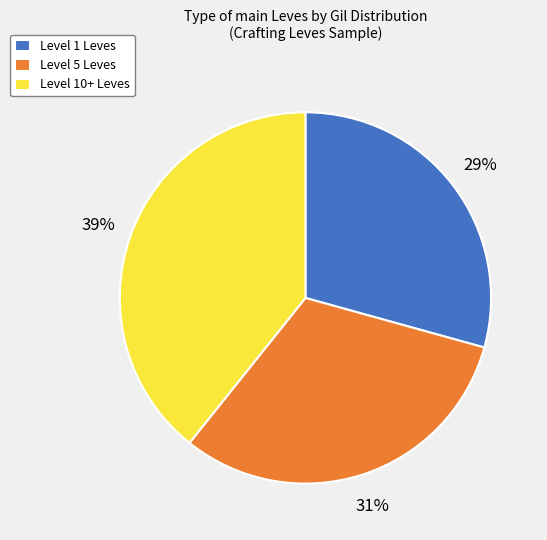

Approximately how many times larger is the value at Level 1 Leves compared to Level 5 Leves?

0.9